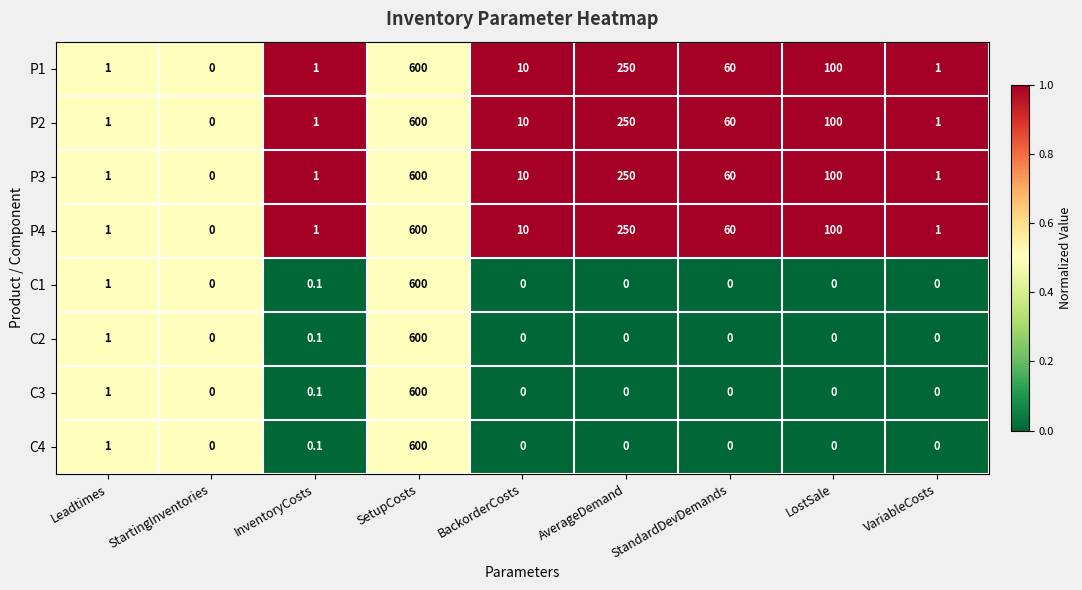

Read the C2 value at SetupCosts.

600.0